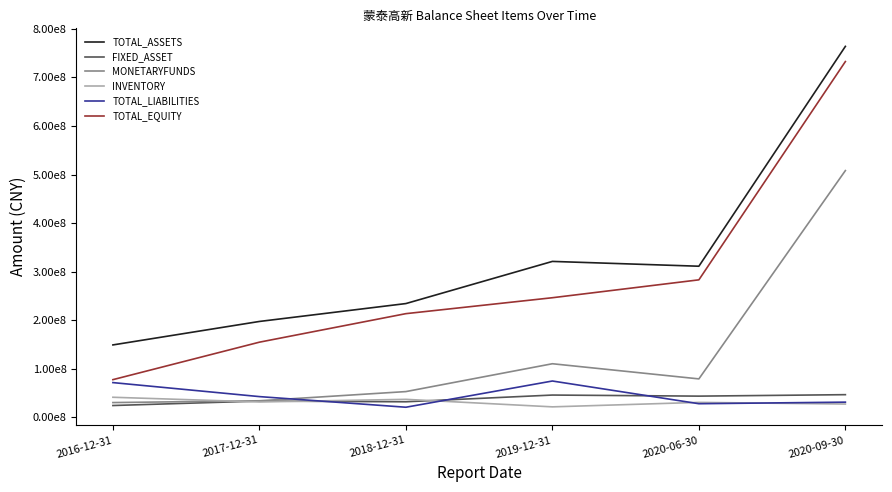

Does the chart display data point markers on the line(s)?

No